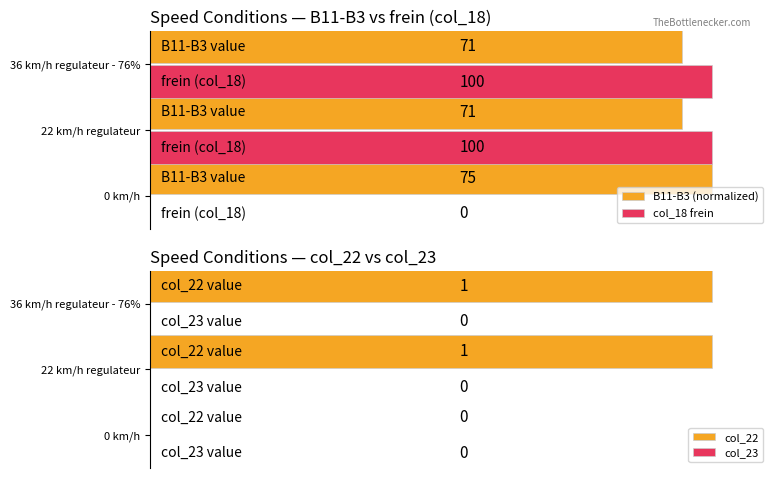

At which label is col_18 frein closest to 50?

0 km/h